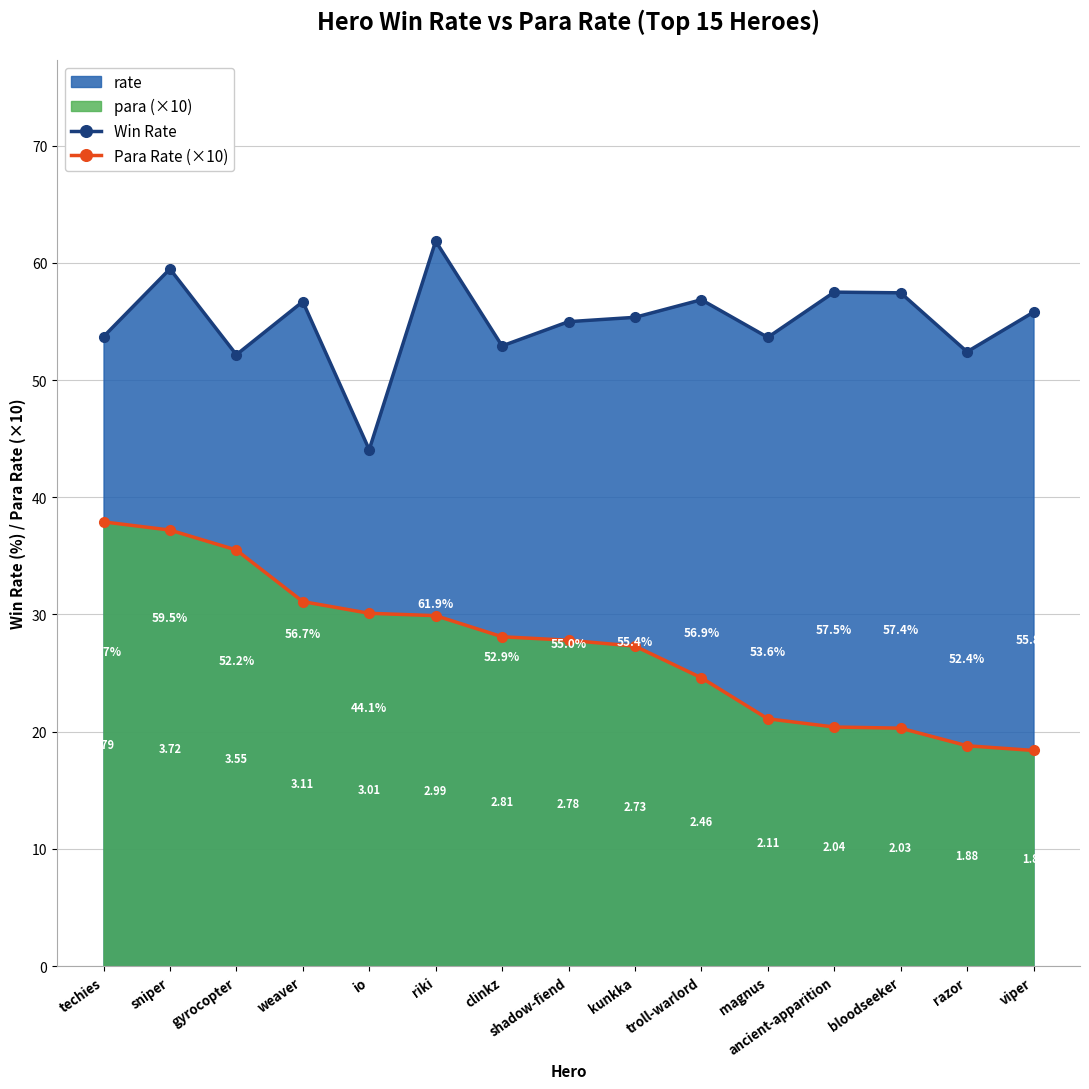

Reading right to left, transcribe all the data shown in this chart.

Win Rate: viper=55.8	razor=52.4	bloodseeker=57.4	ancient-apparition=57.5	magnus=53.6	troll-warlord=56.9	kunkka=55.4	shadow-fiend=55.0	clinkz=52.9	riki=61.9	io=44.1	weaver=56.7	gyrocopter=52.2	sniper=59.5	techies=53.7
Para Rate (×10): viper=18.4	razor=18.8	bloodseeker=20.3	ancient-apparition=20.4	magnus=21.1	troll-warlord=24.6	kunkka=27.3	shadow-fiend=27.8	clinkz=28.1	riki=29.9	io=30.1	weaver=31.1	gyrocopter=35.5	sniper=37.2	techies=37.9